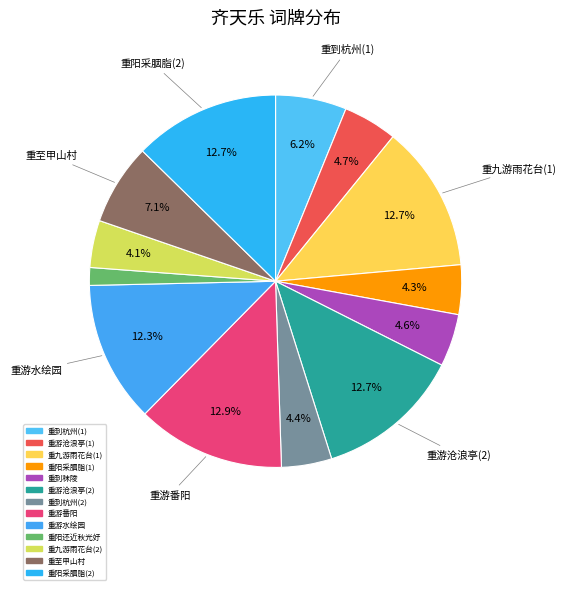

Is there any slice that represents more than half of the pie?

No